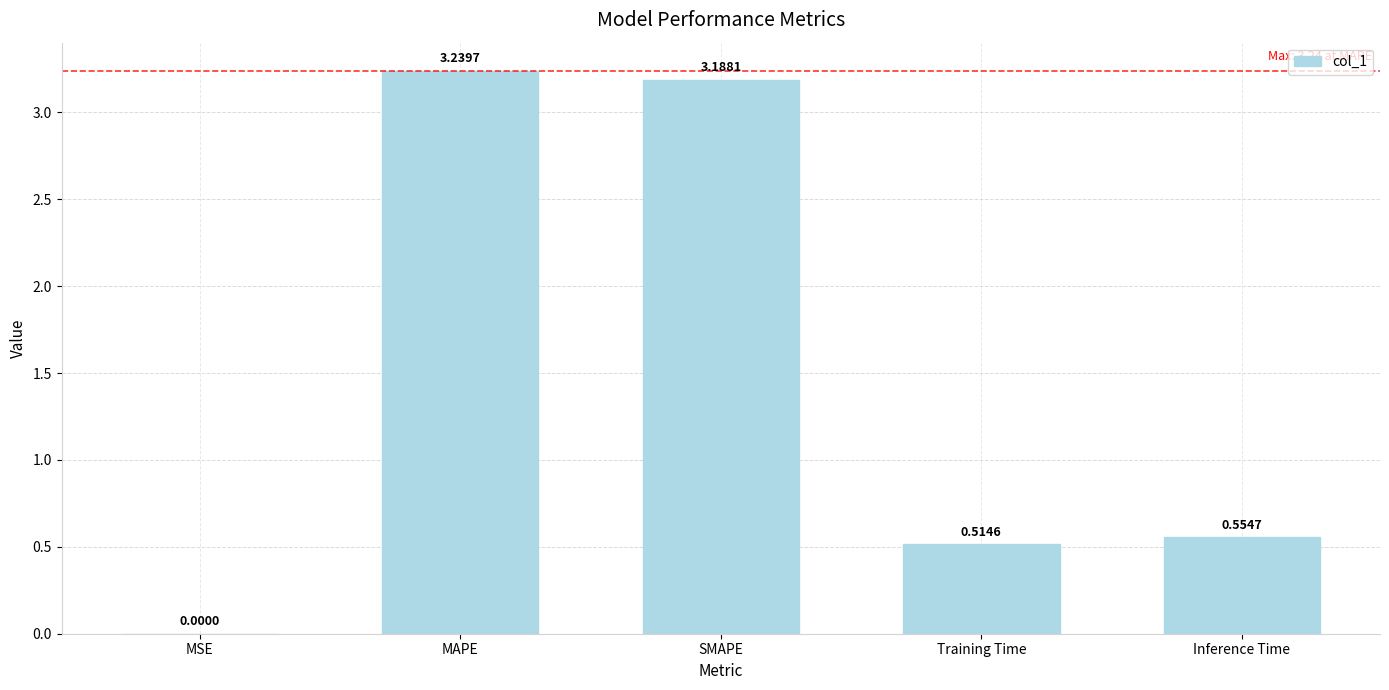

What is the sum of all values?

7.5